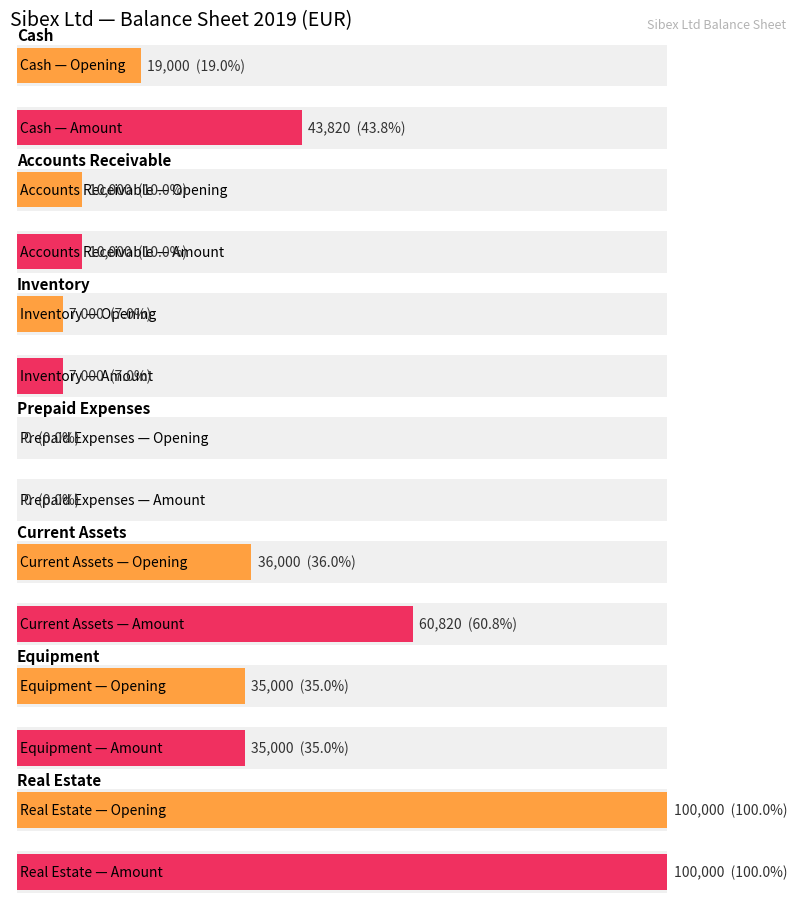

What is the label of the 3rd bar from the left?

Inventory